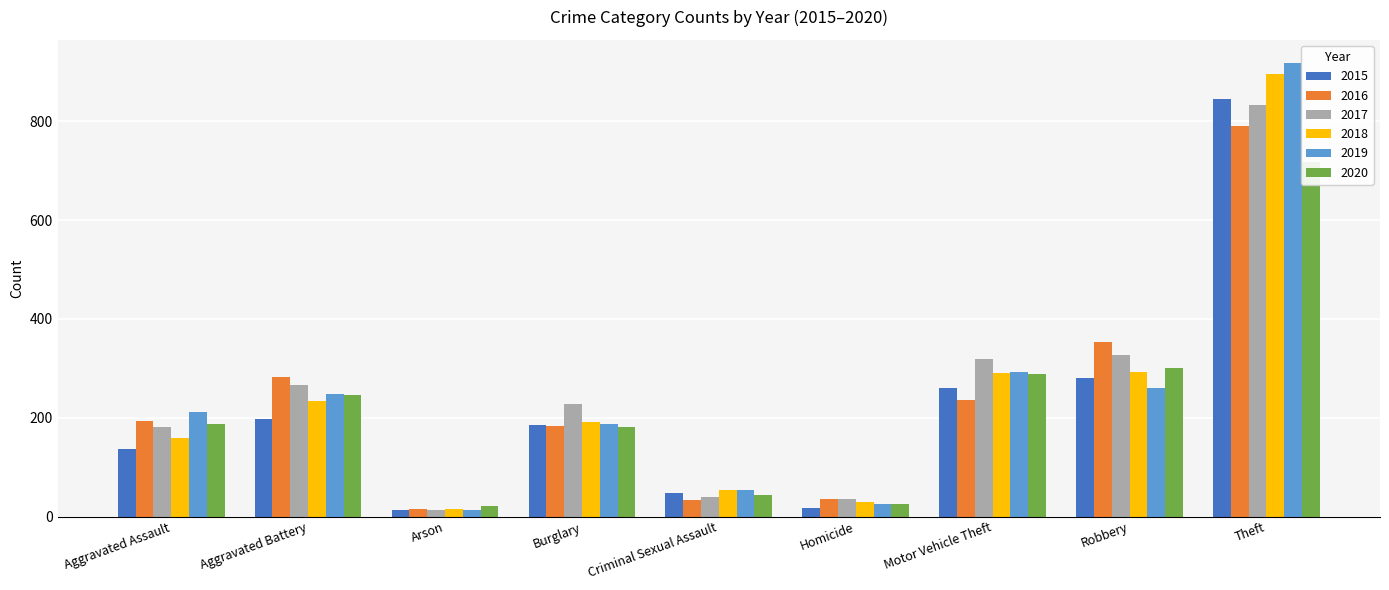

At how many categories does at least one series exceed 455?

1